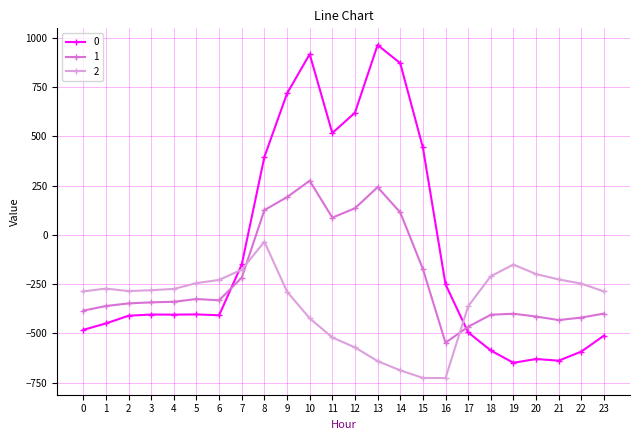

At which category is the sum across all series the highest?

10